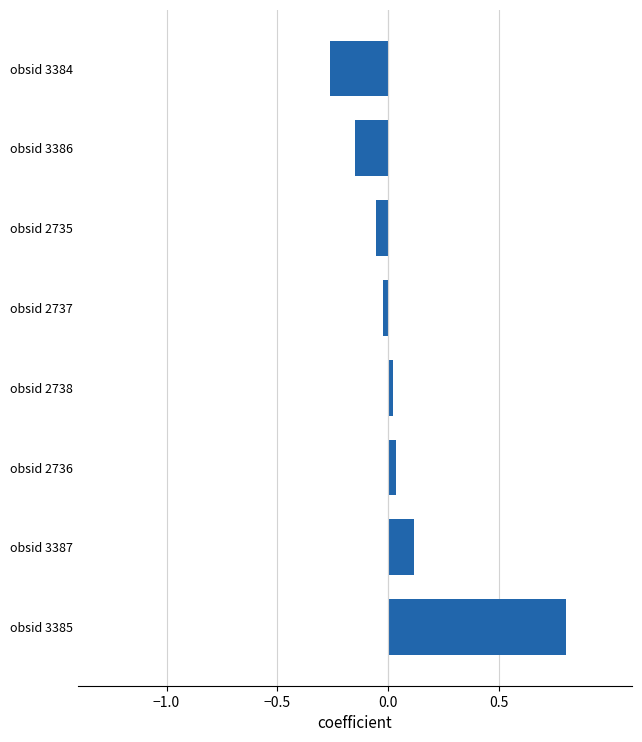

The value at obsid 2737 is -0.0. True or false?

True